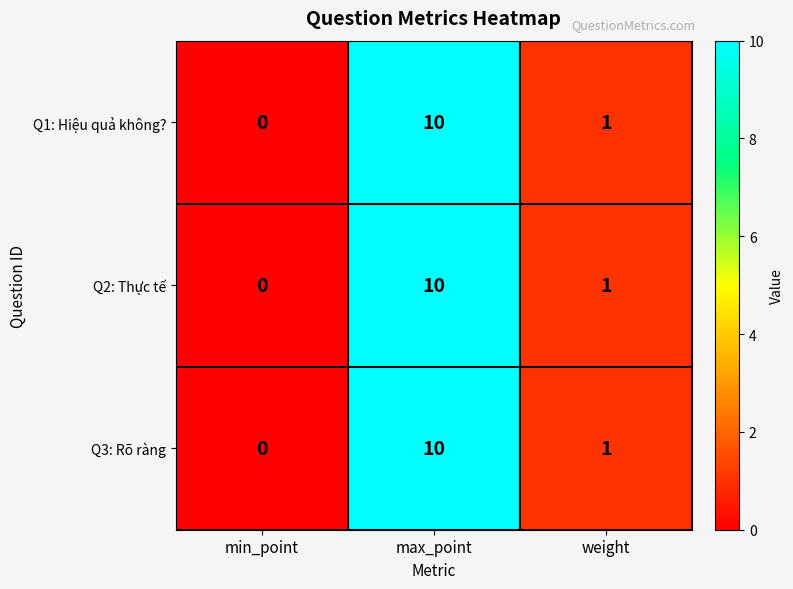

At which category does the chart reach its minimum across all series?

min_point